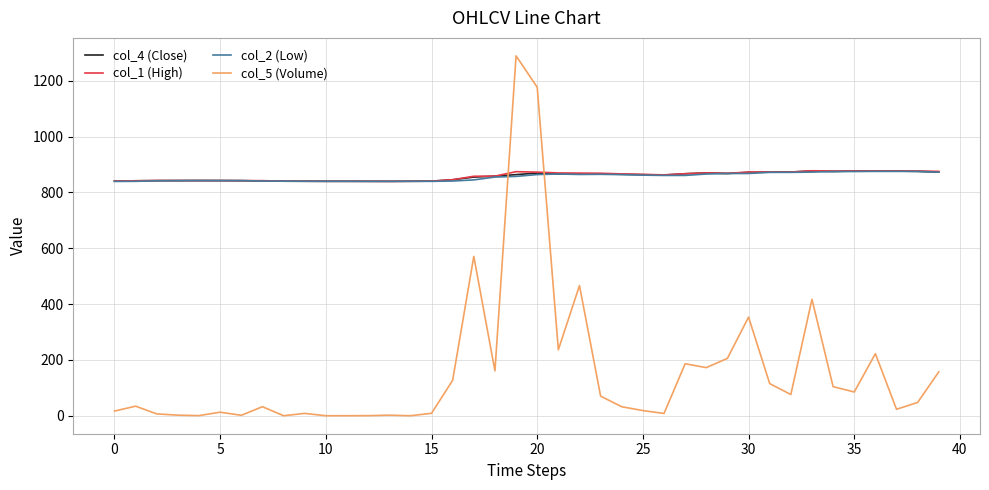

Which series has the widest spread of values?

col_5 (Volume)